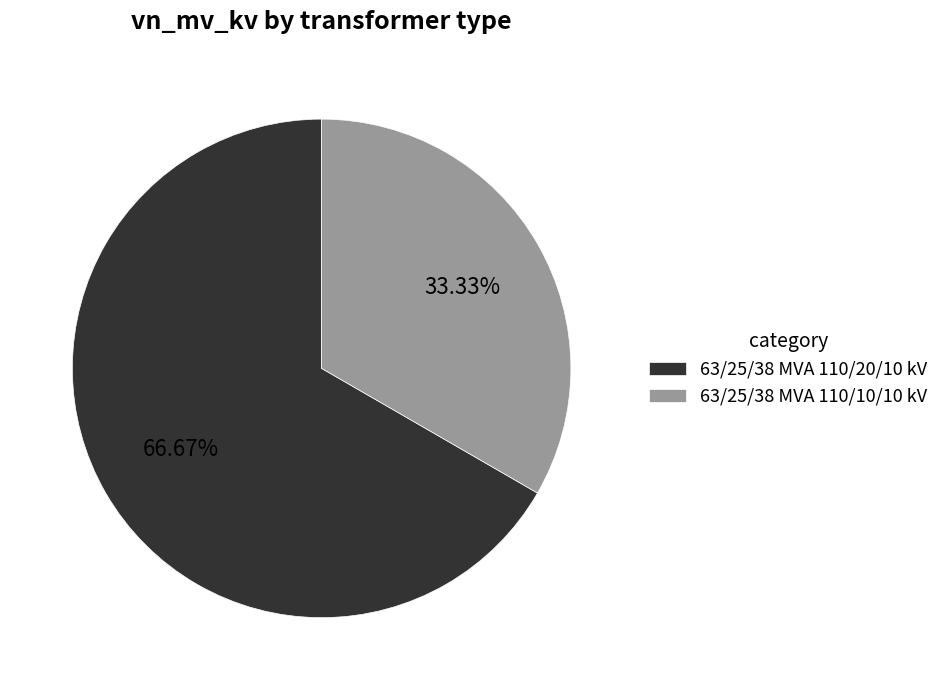

Rank the categories by value from highest to lowest.

63/25/38 MVA 110/20/10 kV, 63/25/38 MVA 110/10/10 kV